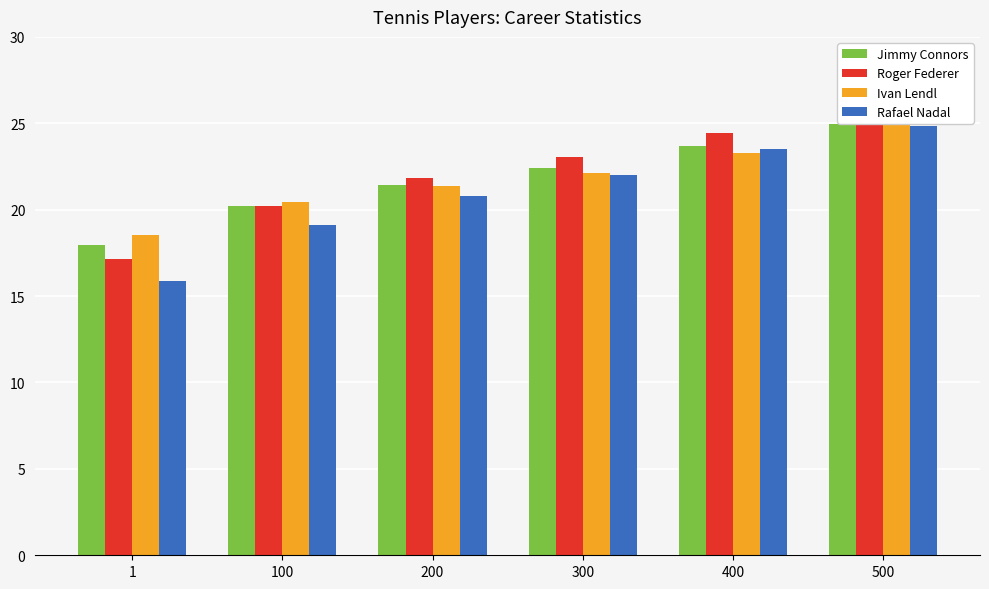

Which category has the highest value across all series?

500